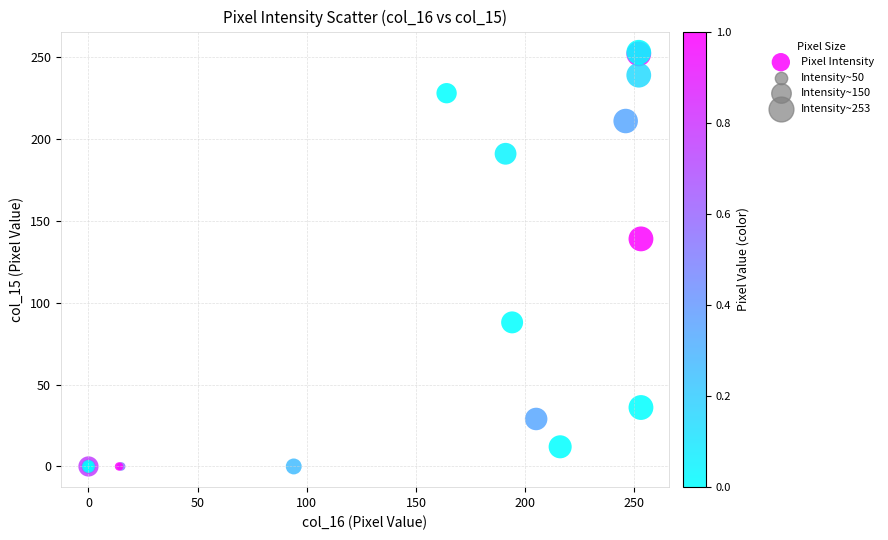

What Y value in the scatter plot is closest to 126?

139